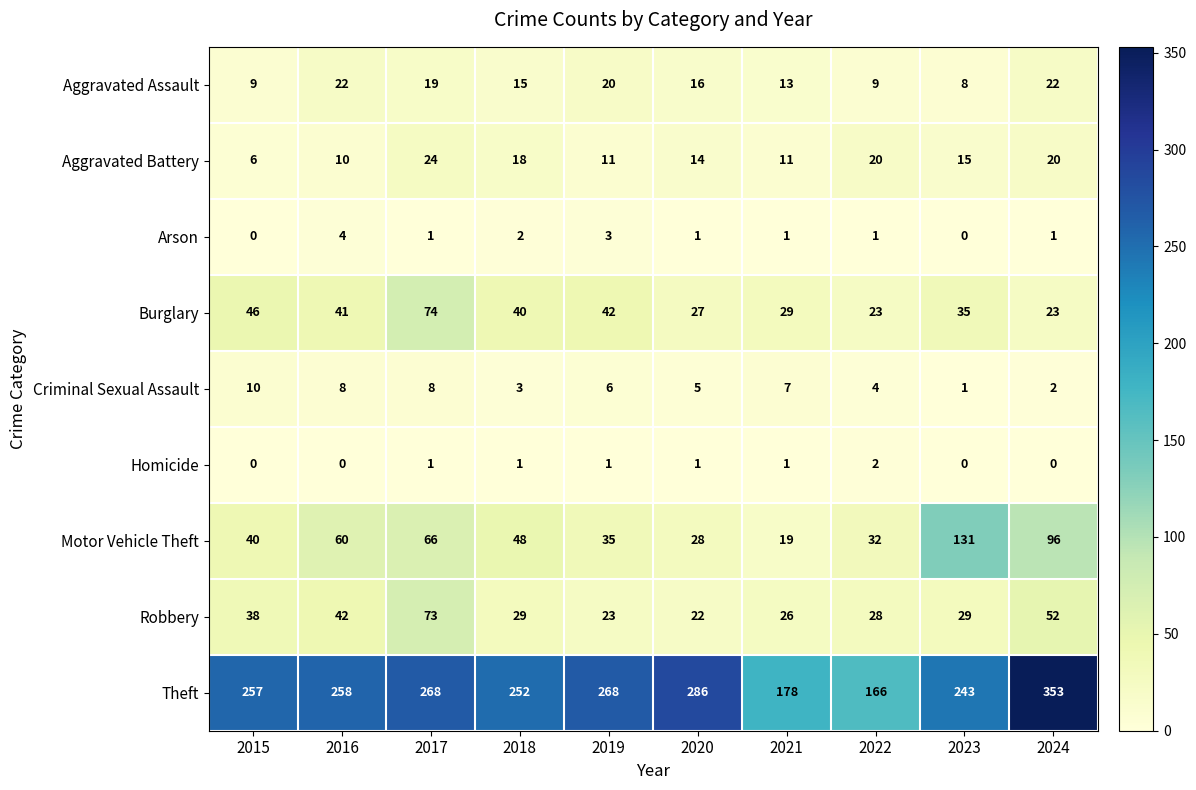

Count the number of data series in this chart.

9